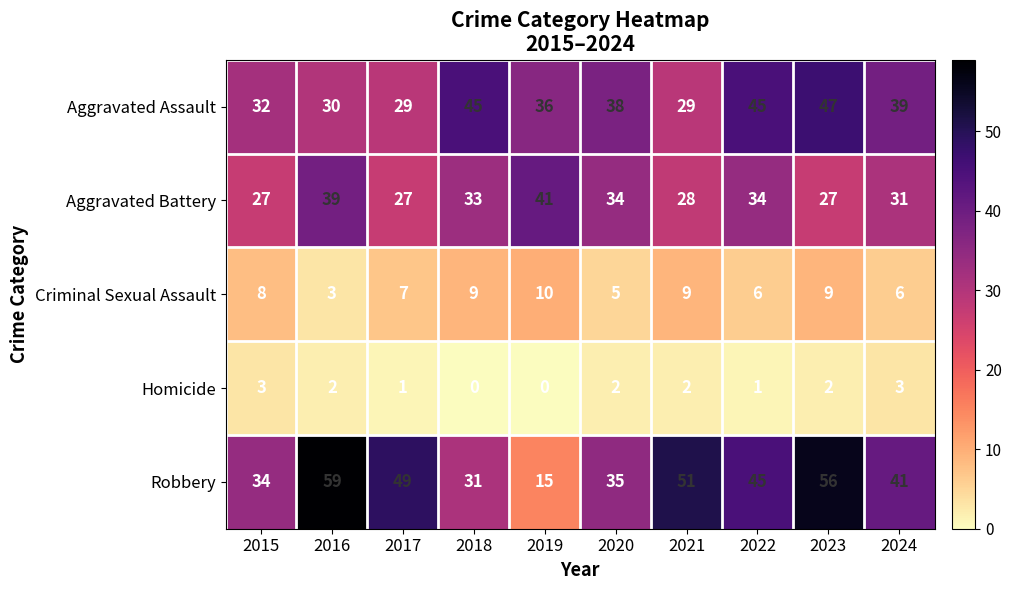

What is the average value of the Robbery series?

42